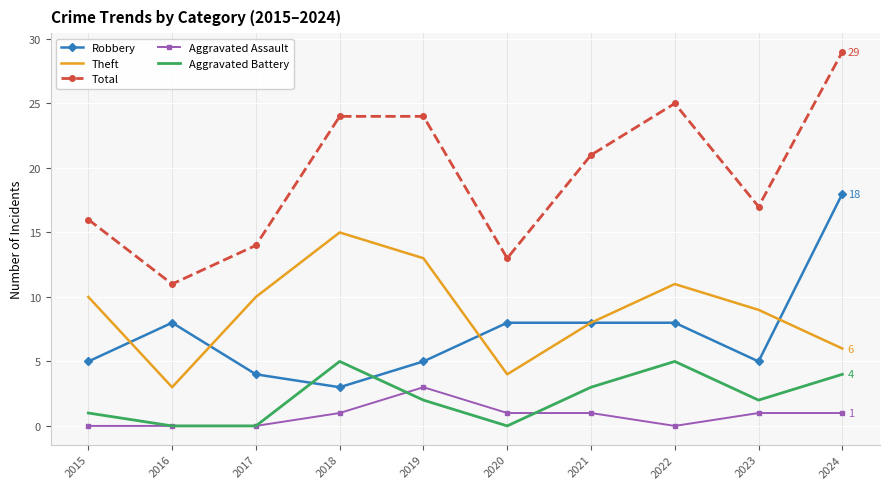

Rank the series by their maximum value, from lowest to highest.

Aggravated Assault, Aggravated Battery, Theft, Robbery, Total